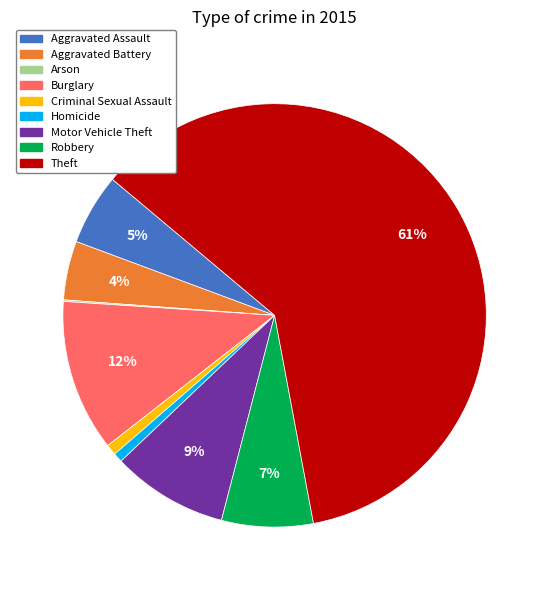

To the nearest percent, what is the average slice percentage?

11%